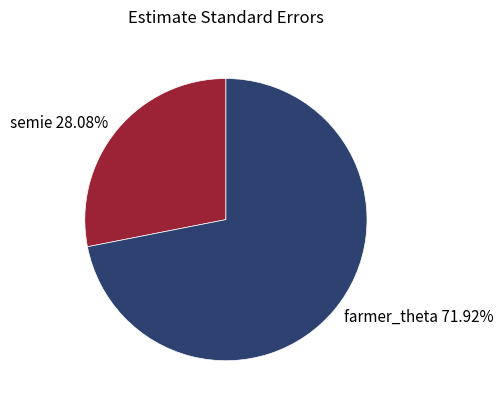

What percentage is the farmer_theta slice, to the nearest percent?

72%